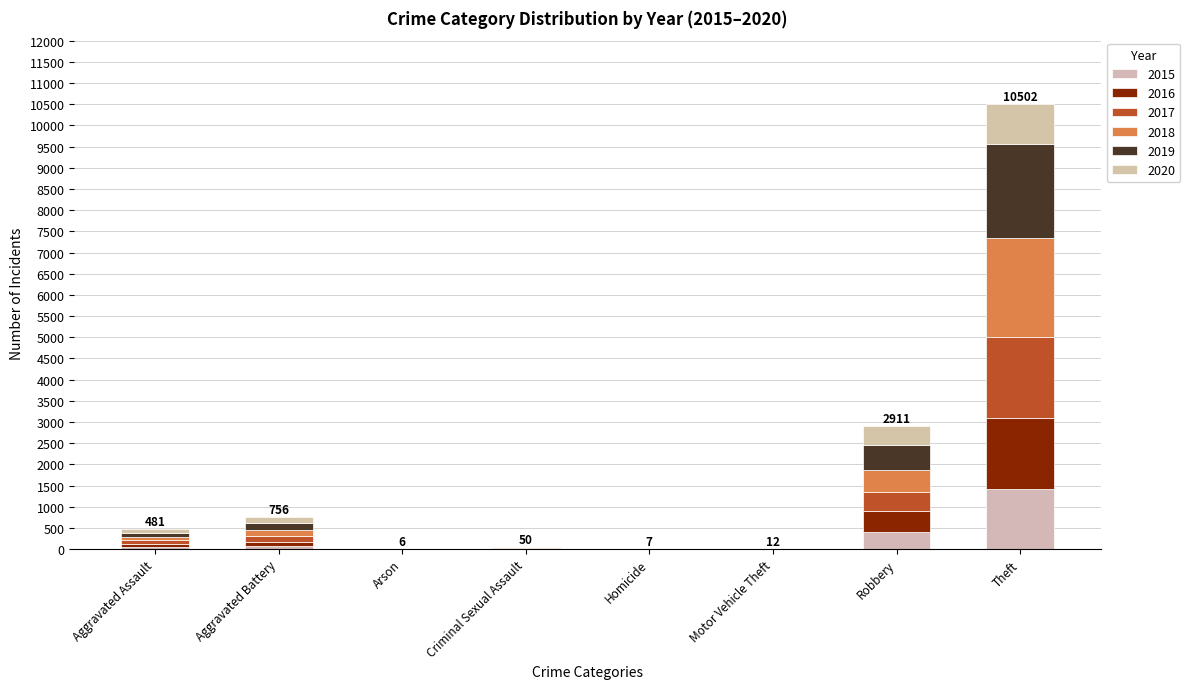

Does the chart contain stacked bars?

Yes